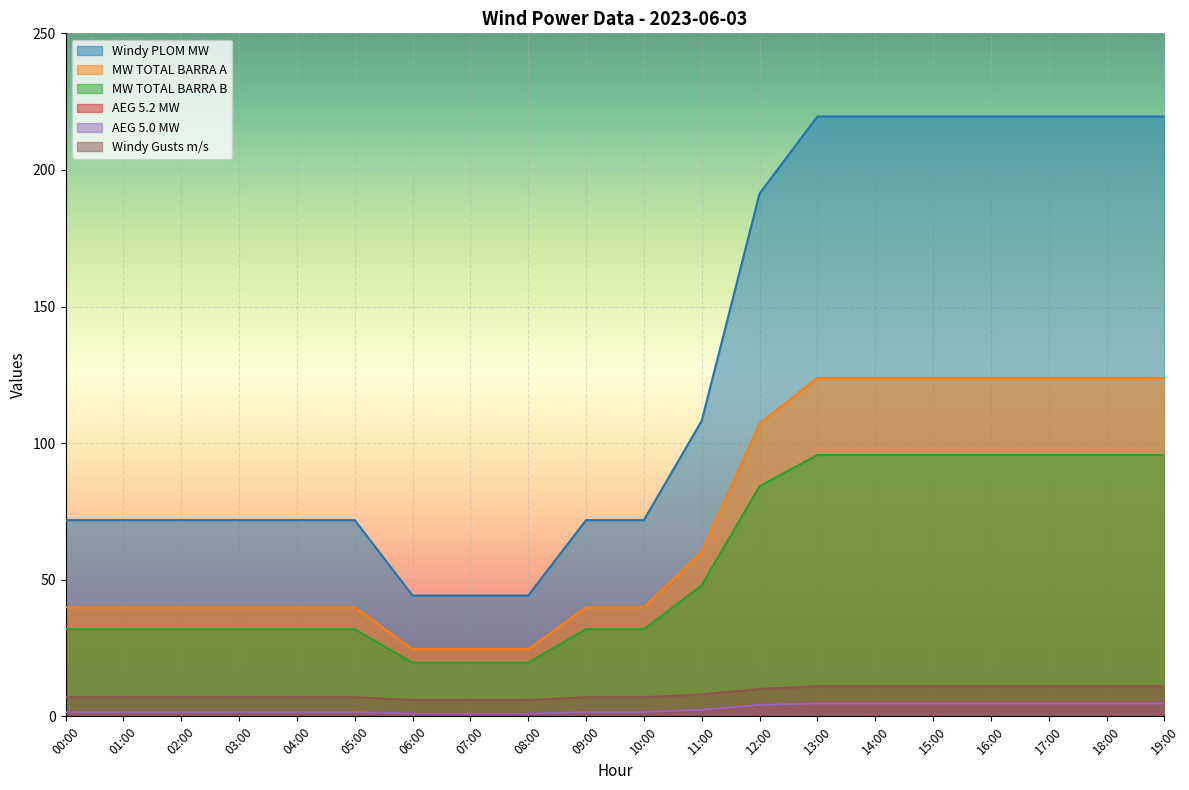

What is the approximate value of MW TOTAL BARRA A at 08:00?

24.6